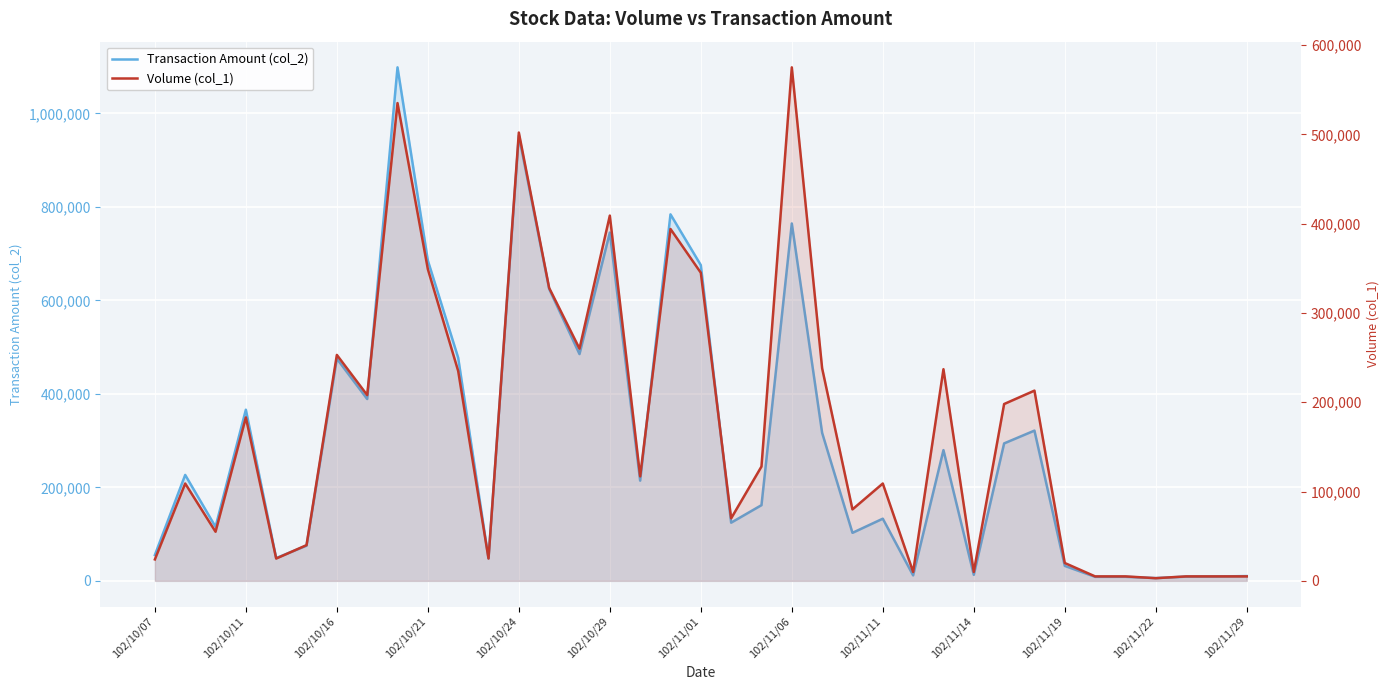

How many interior local valleys does the Transaction Amount (col_2) series have?

12